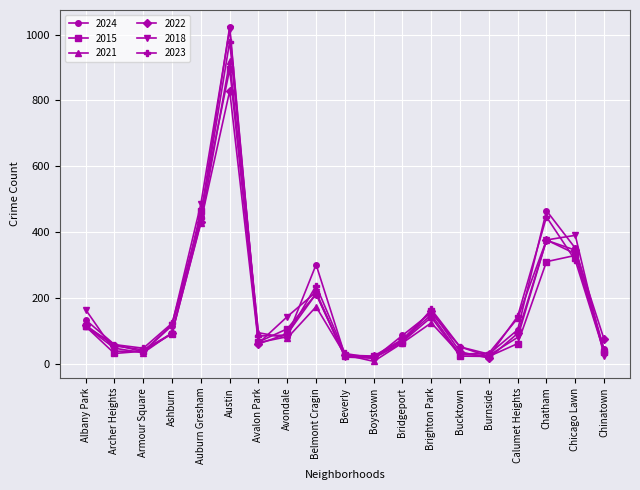

What is the difference between the maximum and minimum values in the 2023 series?

962